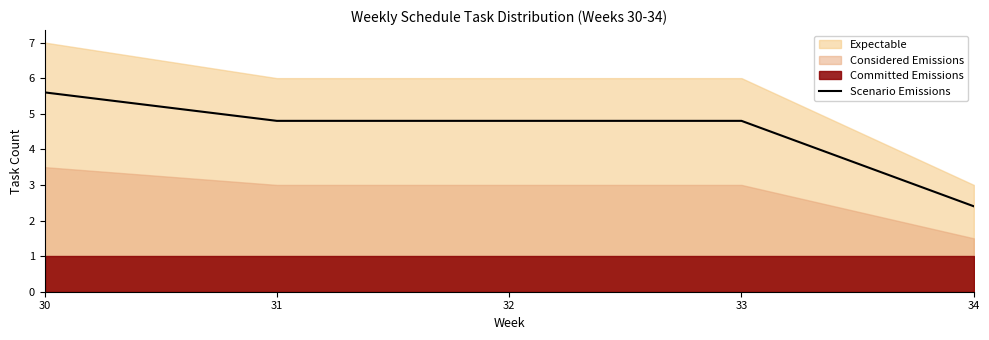

What is the sum of the values at 32 and 33?

9.6